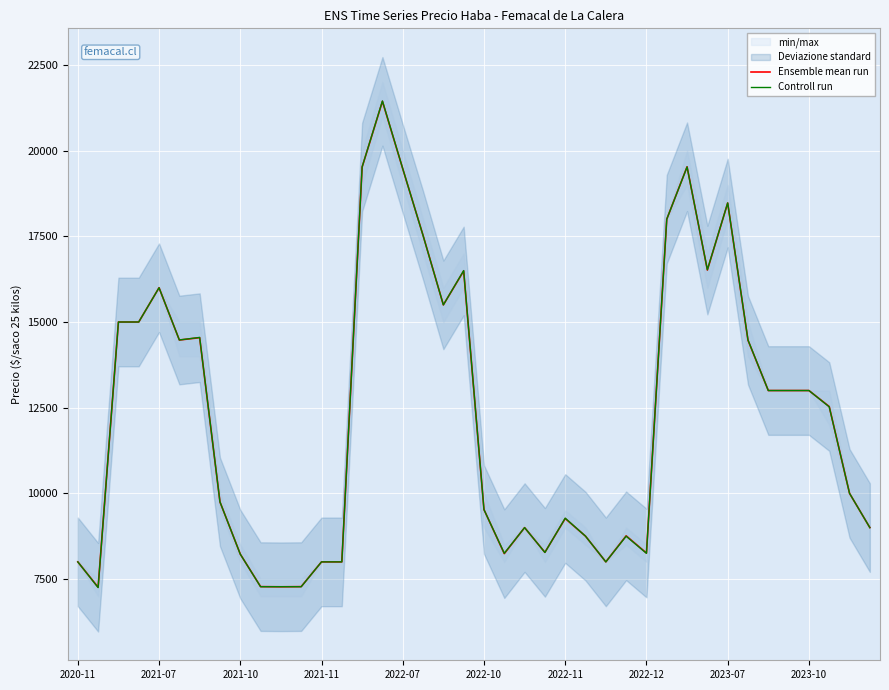

The Controll run series shows 12874 at 2023-07. True or false?

False